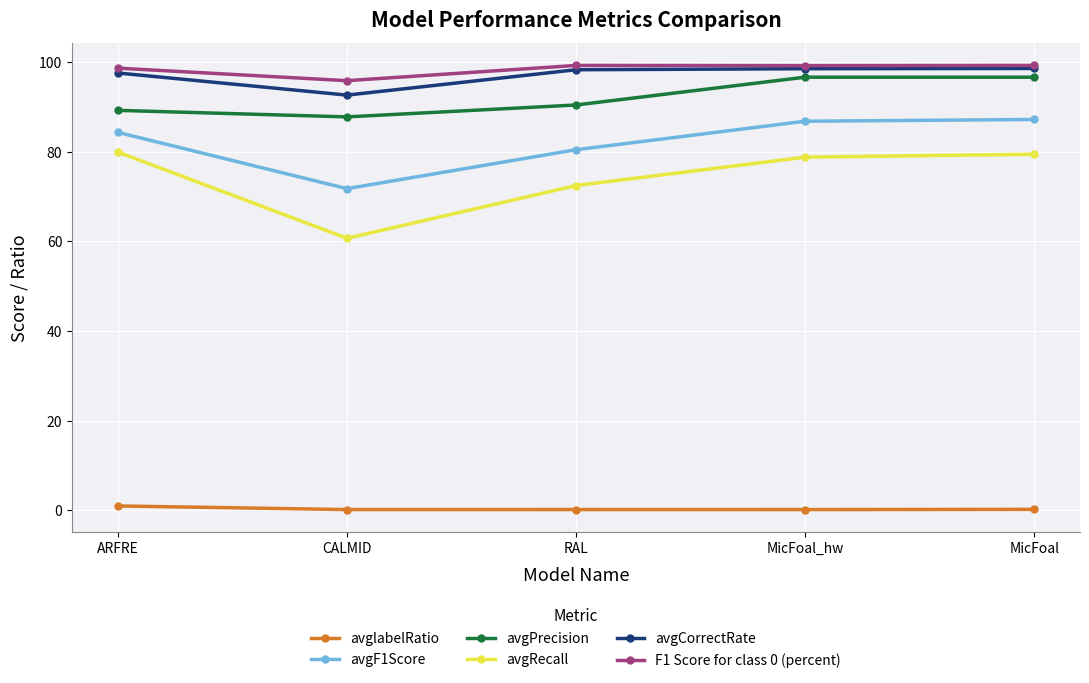

What is the value of the F1 Score for class 0 (percent) point at the 1st from the left?

98.7